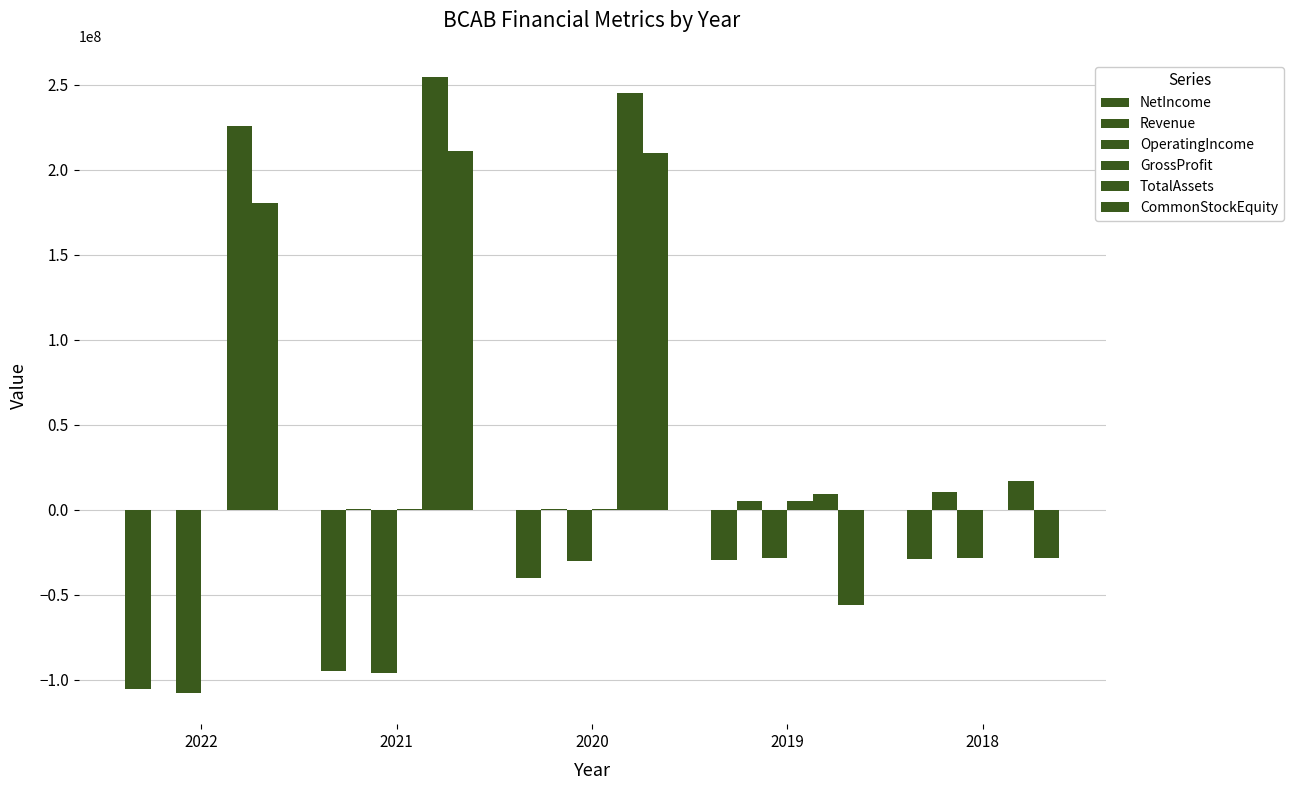

How many distinct data groups are displayed?

6